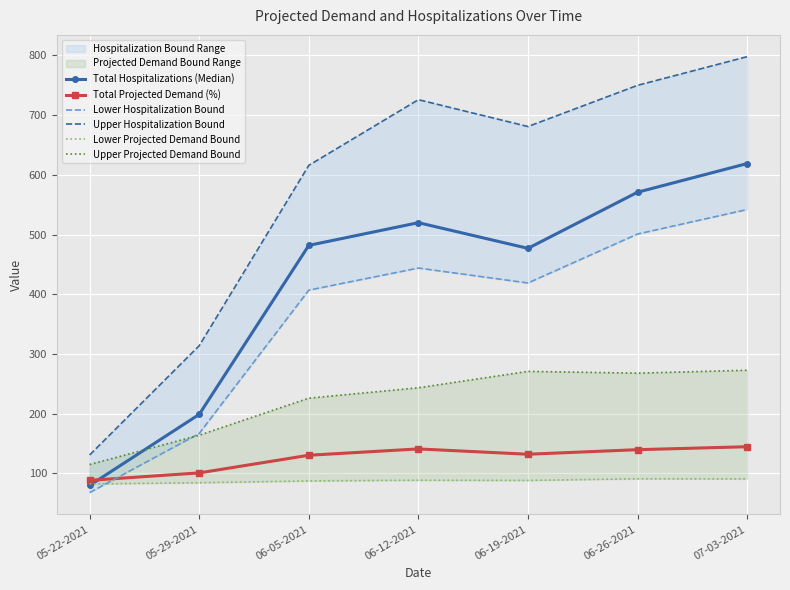

The Lower Projected Demand Bound series shows 39.1 at 05-22-2021. True or false?

False